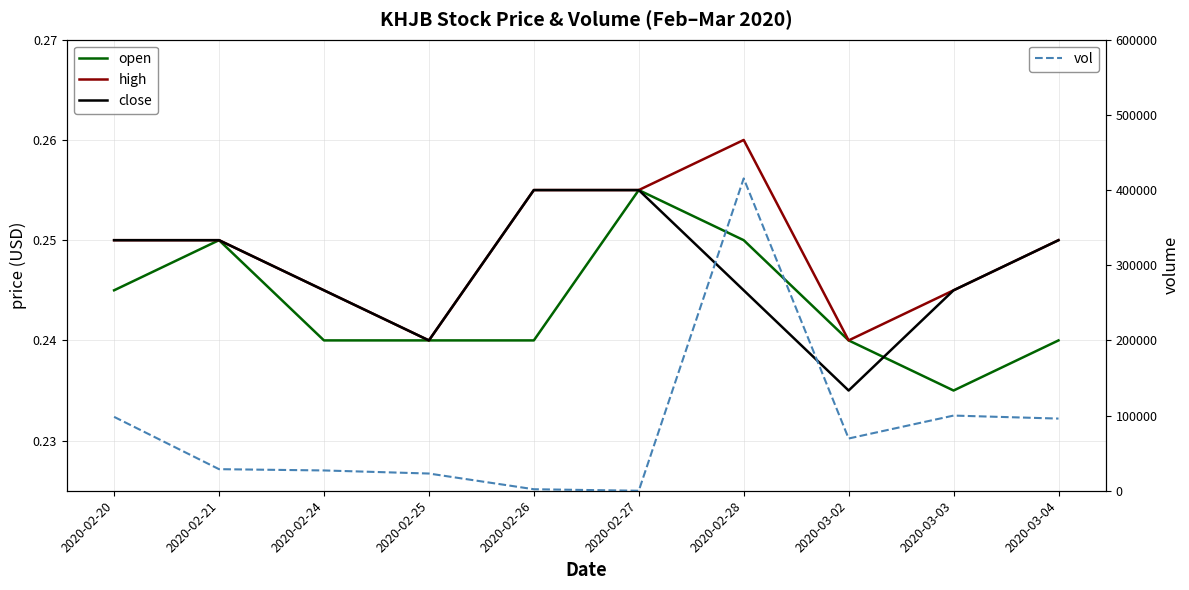

What is the spread (max minus min) of values at 2020-02-27?

0.3